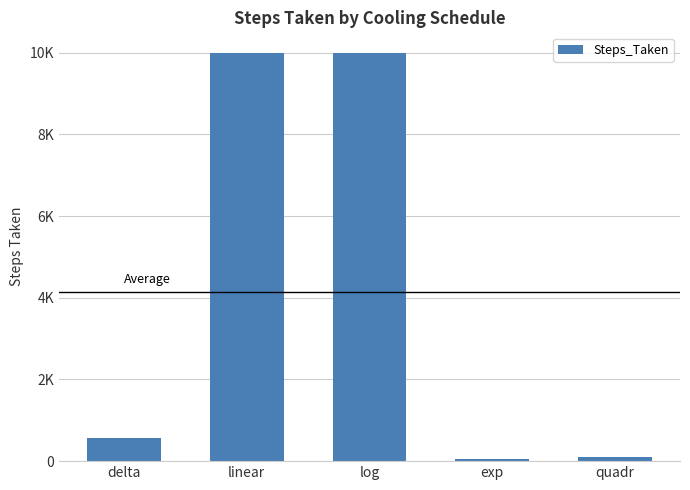

The chart shows a value of 4521 at log. True or false?

False